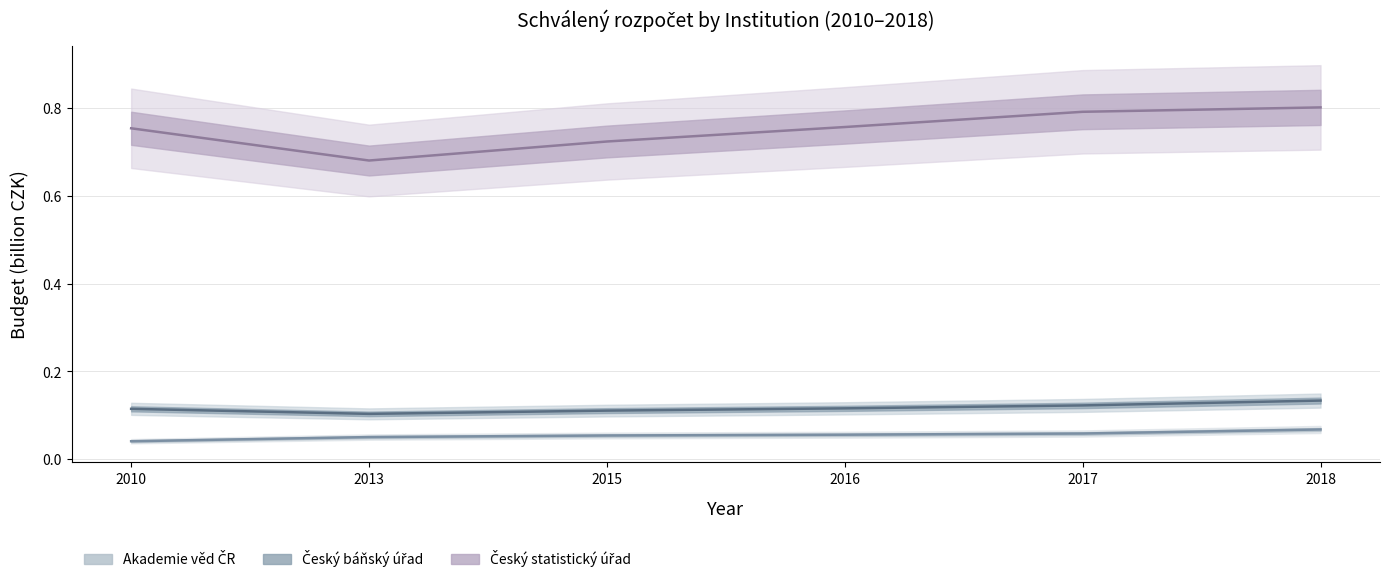

List the labels in order of Akademie věd České republiky value, smallest first.

2010, 2013, 2015, 2016, 2017, 2018